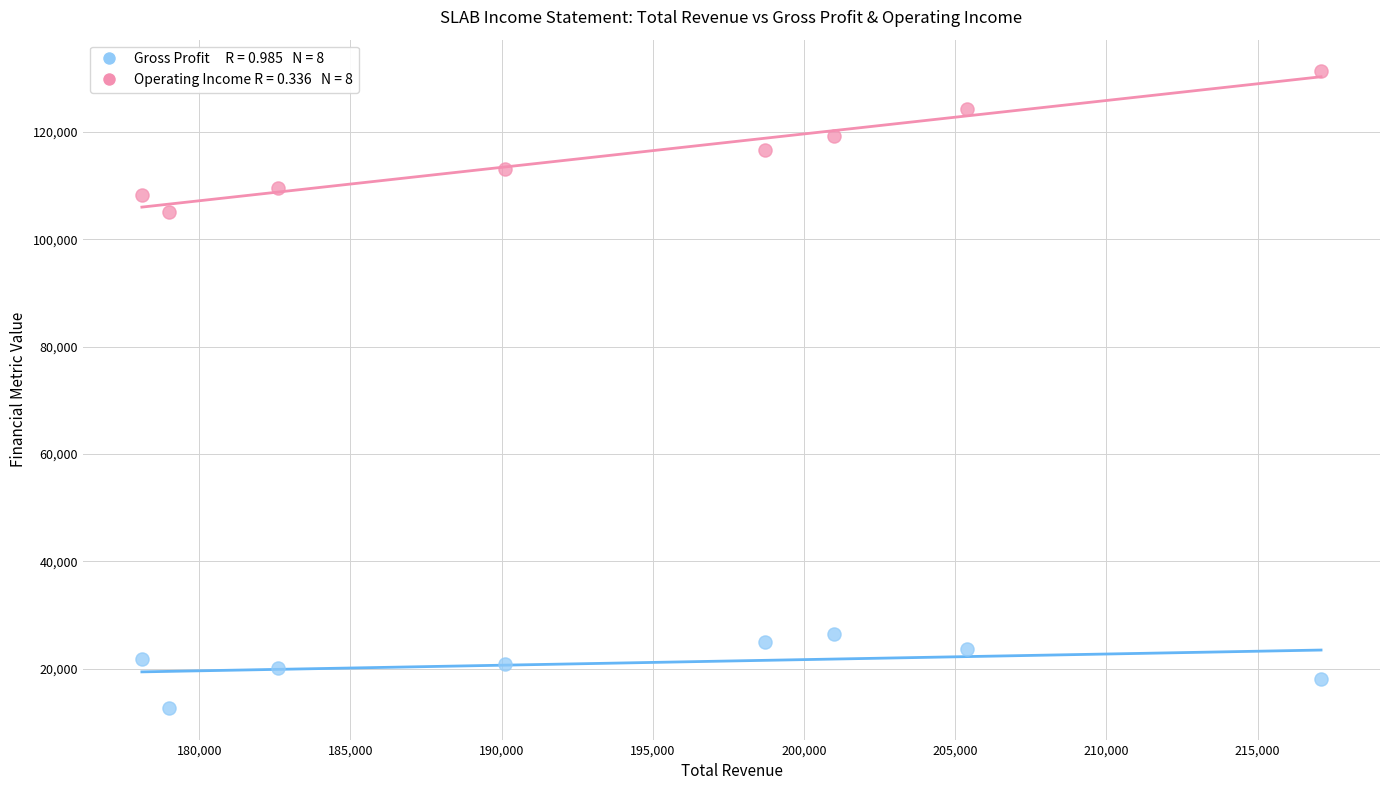

Across all series, what Y value is closest to 72000?

105100